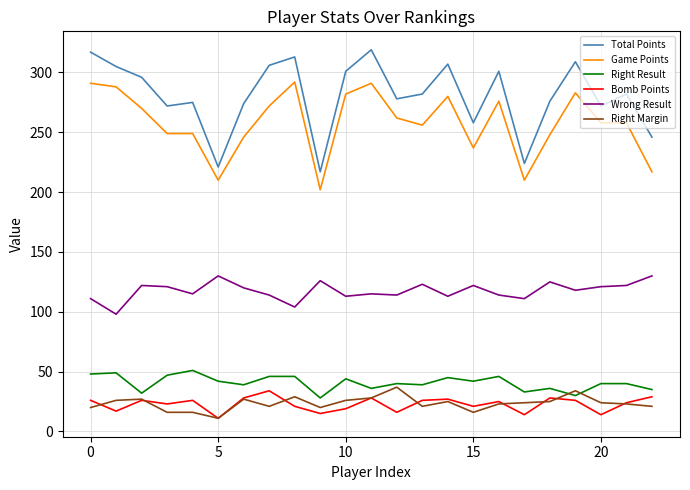

Which series has the largest total across all categories?

Total Points